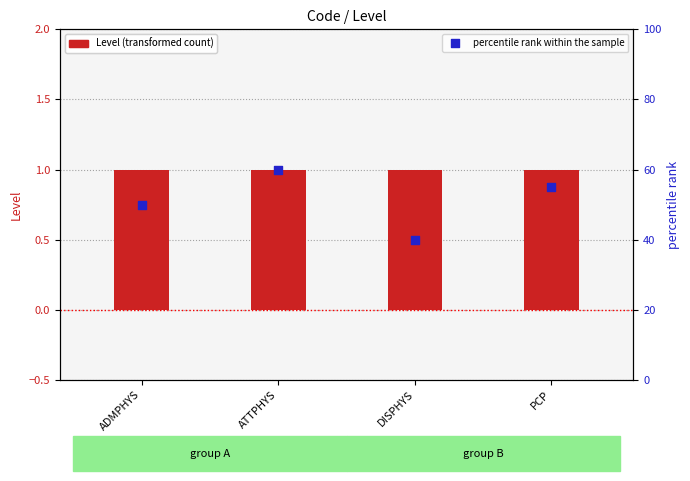

At which category is the sum across all series the highest?

ATTPHYS